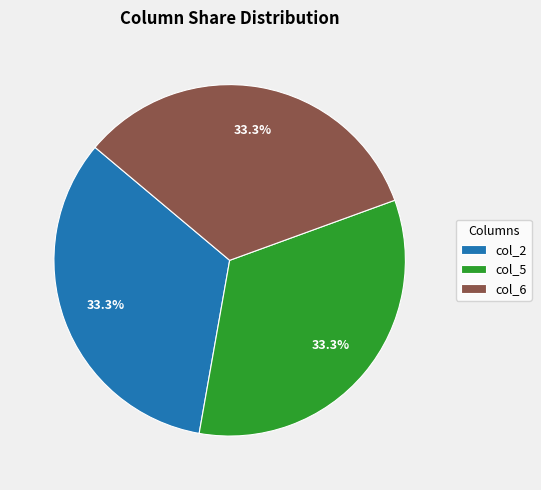

Is it true that col_6 is 33% of the pie?

True